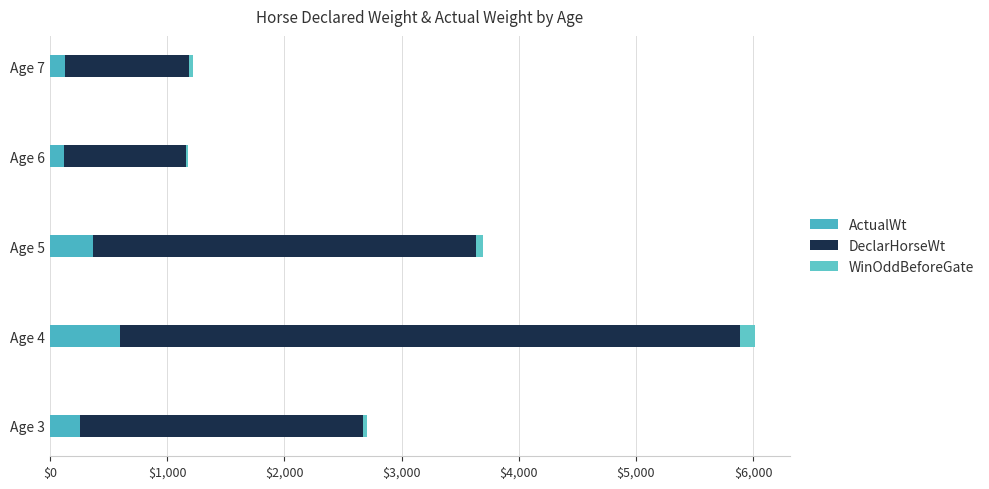

How many data points does each series have?

5